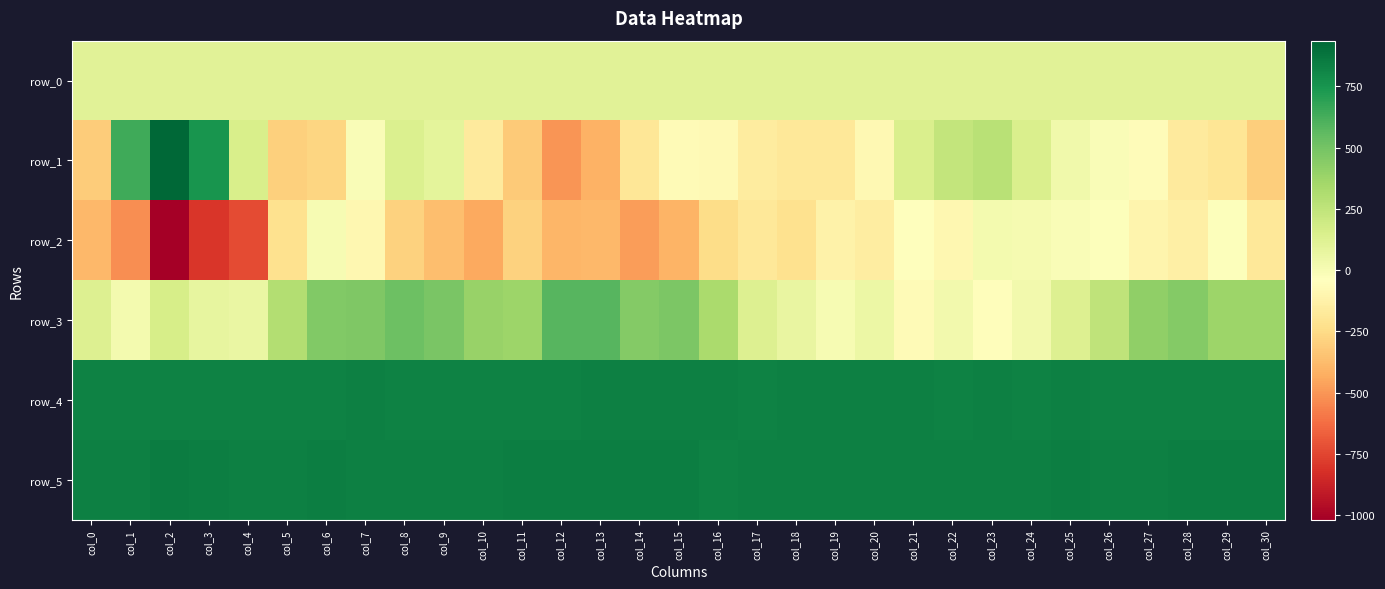

What is the difference between the maximum and minimum values in the row_2 series?

1034.0